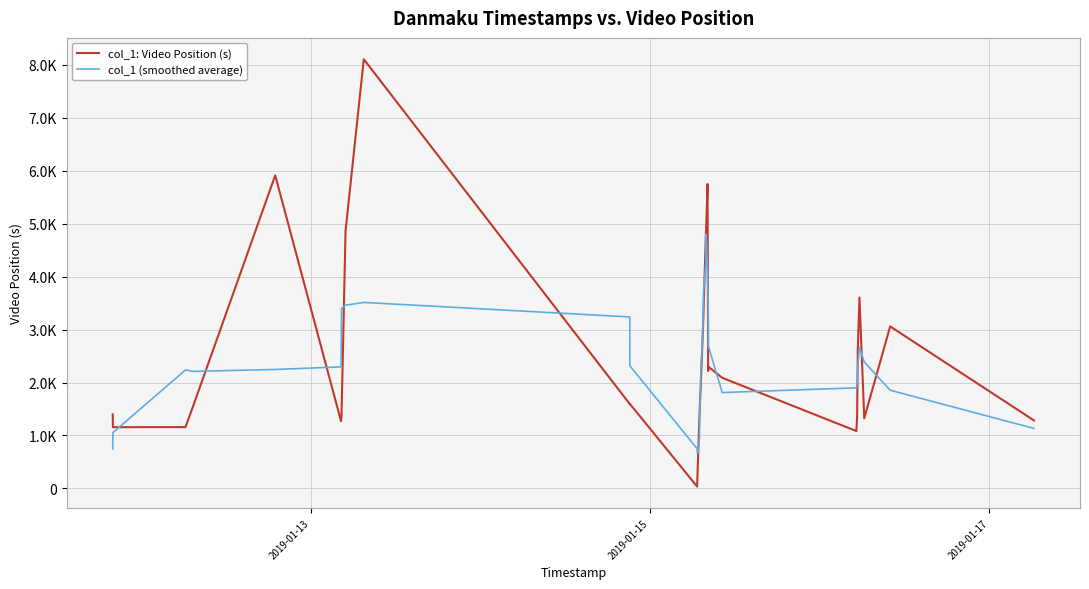

True or false: col_1: Video Position (s) and col_1 (smoothed average) intersect in this chart.

True